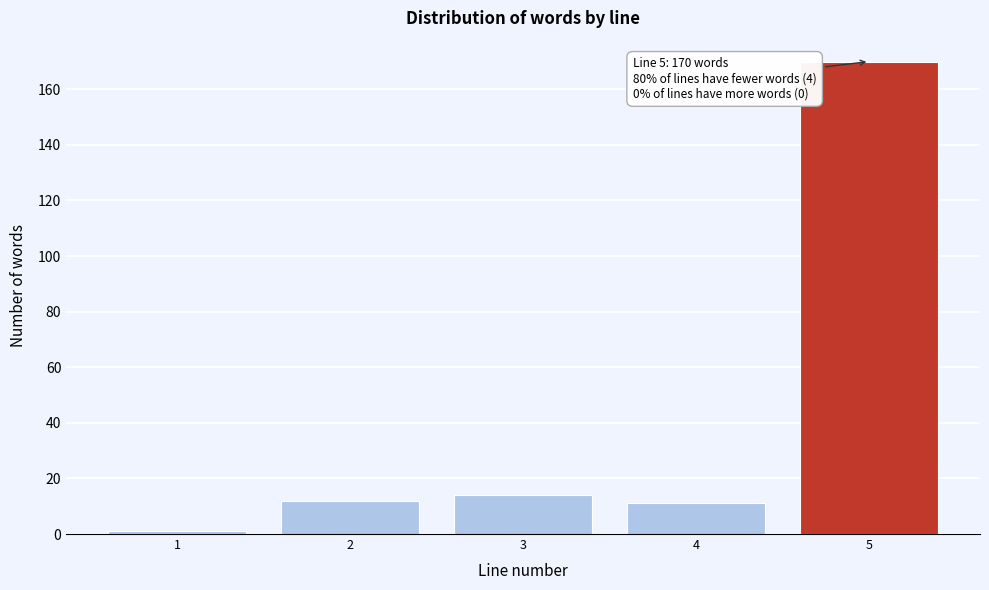

Reading right to left, extract all data points from this chart.

170	11	14	12	1